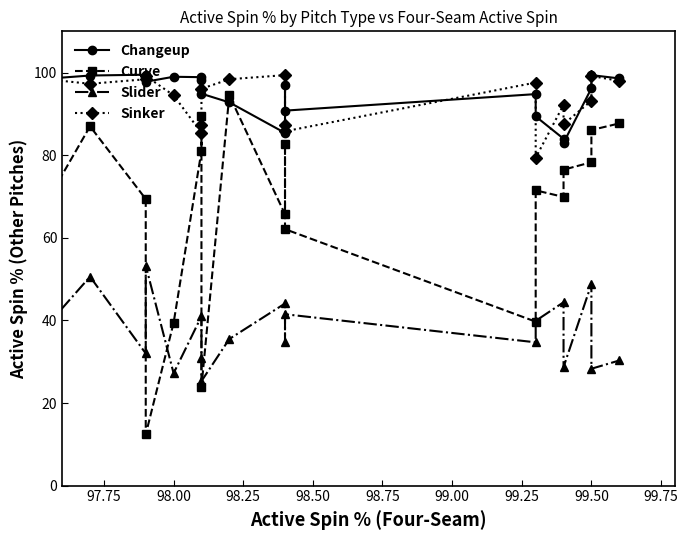

Reading left to right, extract all data points from this chart.

Changeup: 96.1	97.8	99.3	99.5	97.8	99.0	98.9	98.2	94.9	92.8	85.4	97.1	90.8	94.8	89.4	84.0	83.0	96.2	99.4	98.6
Curve: 58.5	51.8	87.0	69.4	12.4	39.4	81.0	89.5	23.9	94.5	65.7	82.6	62.1	39.7	71.5	69.9	76.5	78.3	86.1	87.7
Slider: 45.0	27.6	50.6	32.0	53.3	27.2	41.0	30.8	25.3	35.5	44.1	34.7	41.5	34.7	39.9	44.4	28.7	48.8	28.3	30.3
Sinker: 97.8	99.4	97.3	98.4	99.2	94.5	85.4	87.2	96.1	98.4	99.4	87.2	85.8	97.6	79.4	92.2	87.5	93.2	99.2	98.0